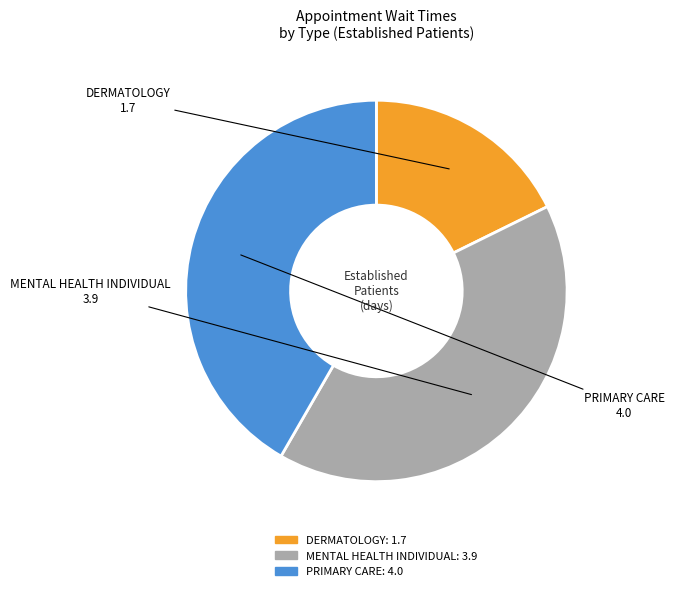

Combined, do DERMATOLOGY and MENTAL HEALTH INDIVIDUAL account for over 50%?

Yes